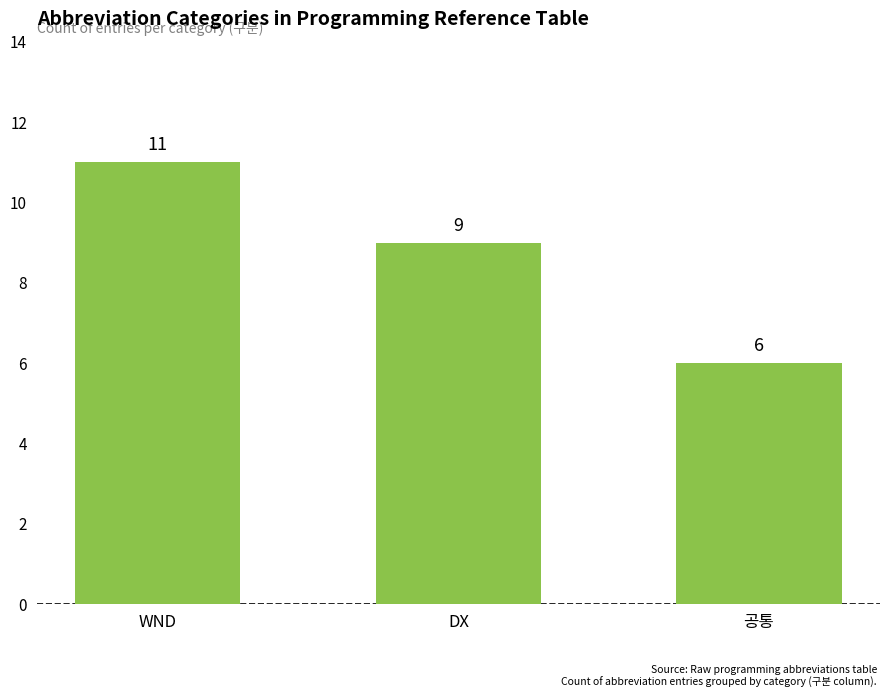

What is the sum of all values?

26